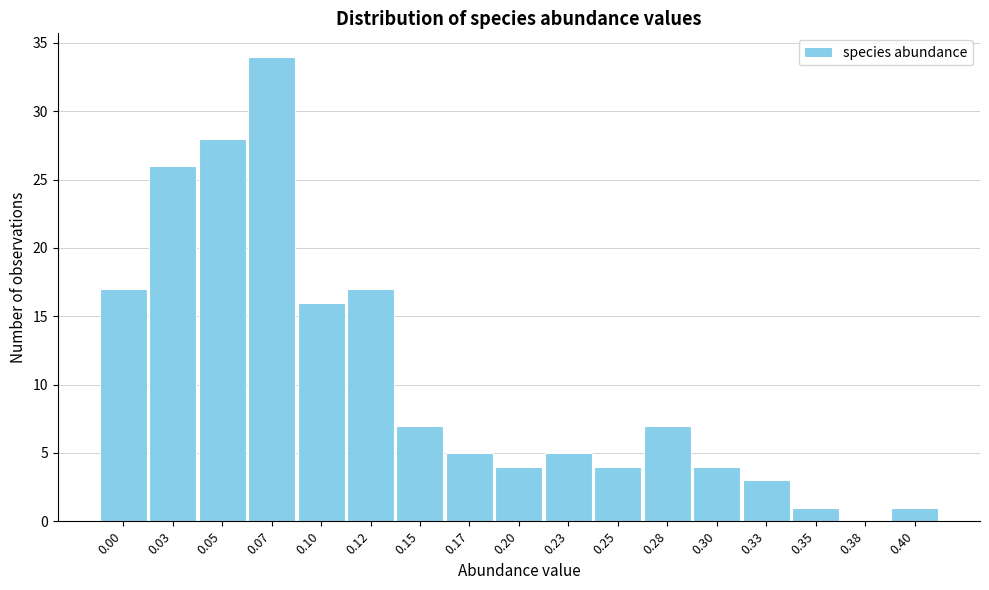

Reading left to right, transcribe all the data shown in this chart.

0.00=17	0.03=26	0.05=28	0.07=34	0.10=16	0.12=17	0.15=7	0.17=5	0.20=4	0.23=5	0.25=4	0.28=7	0.30=4	0.33=3	0.35=1	0.38=0	0.40=1